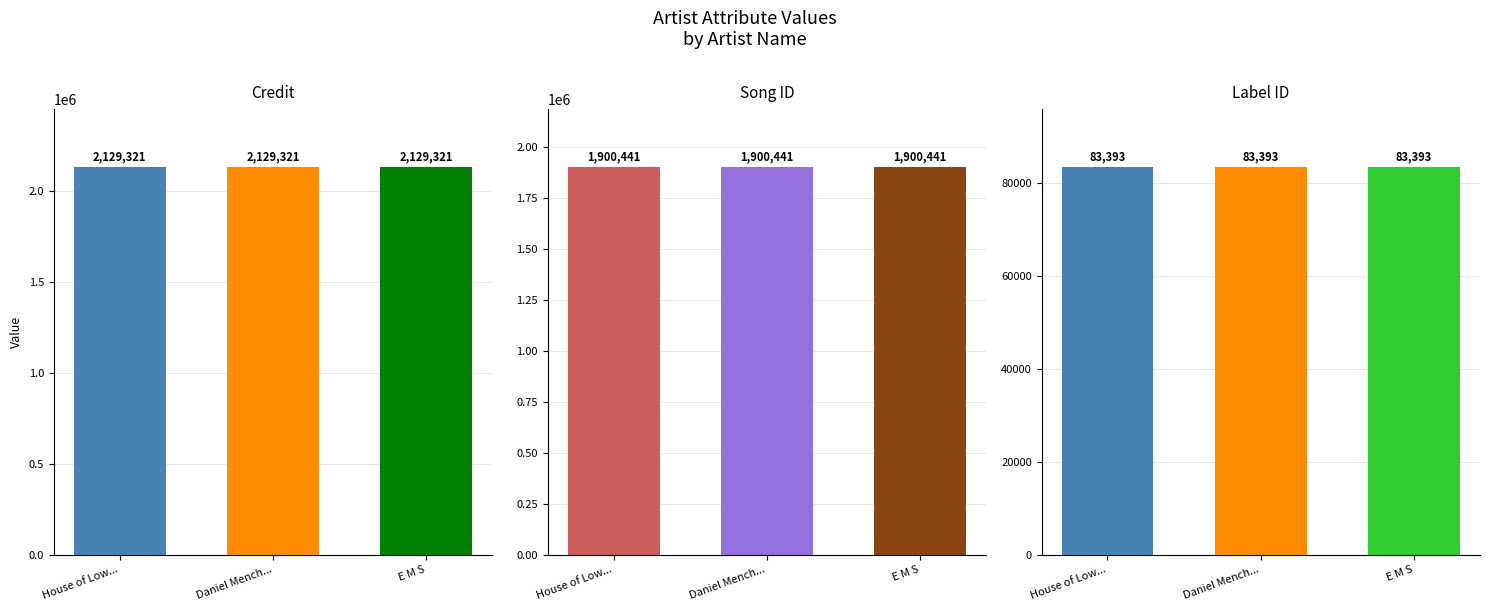

List the labels in order of songid value, smallest first.

House of Low Culture, Daniel Menche, E M S